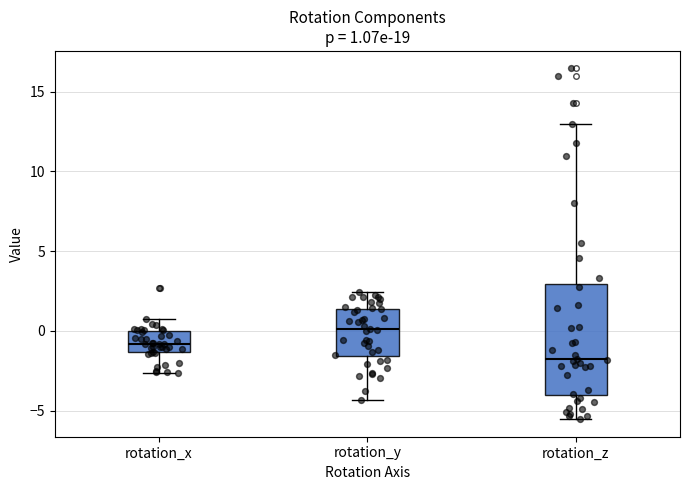

Which box is the tallest, from its lower edge to its upper edge?

rotation_z